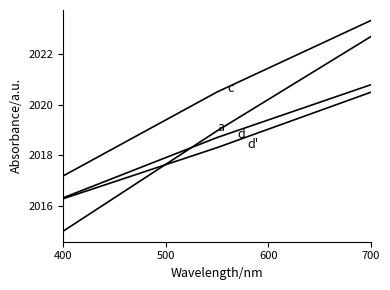

How many lines are shown in the chart?

4